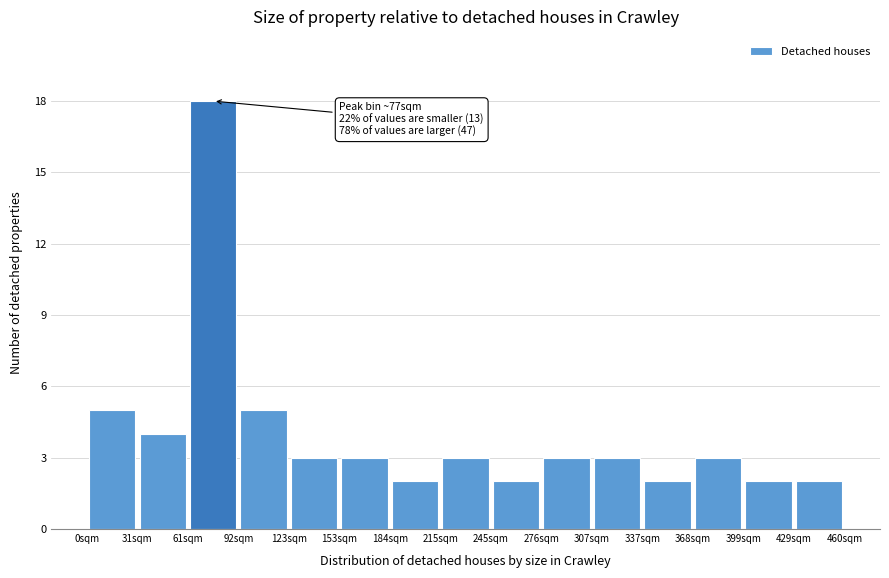

Over which range of the x-axis is the bar tallest?

60 to 90